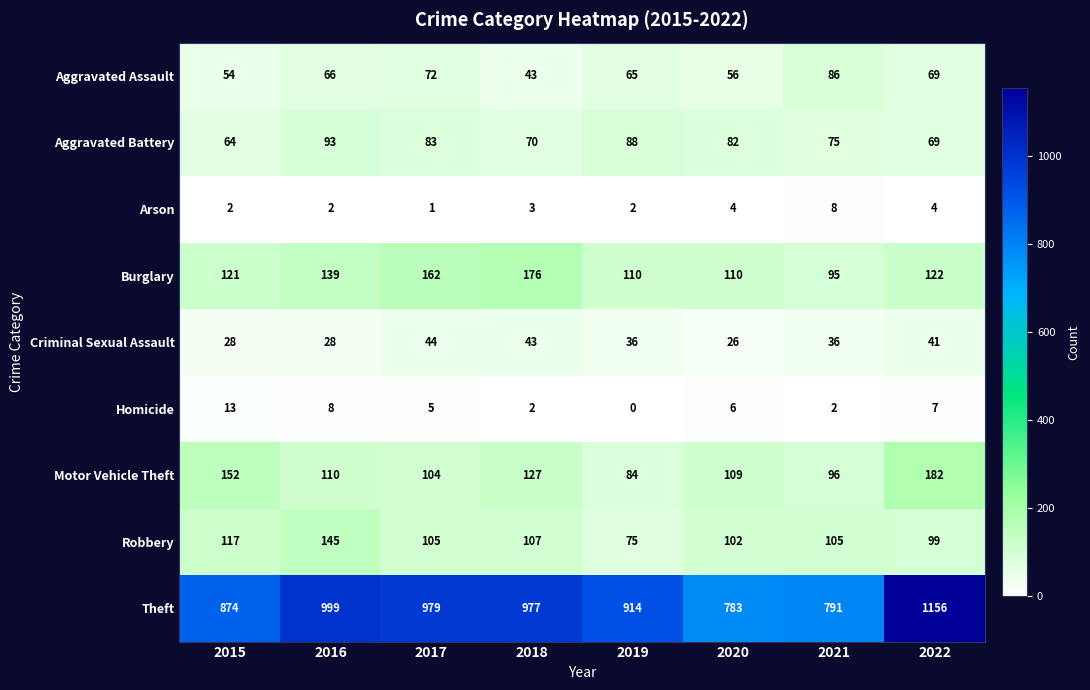

What is the total value across all series at 2019?

1374